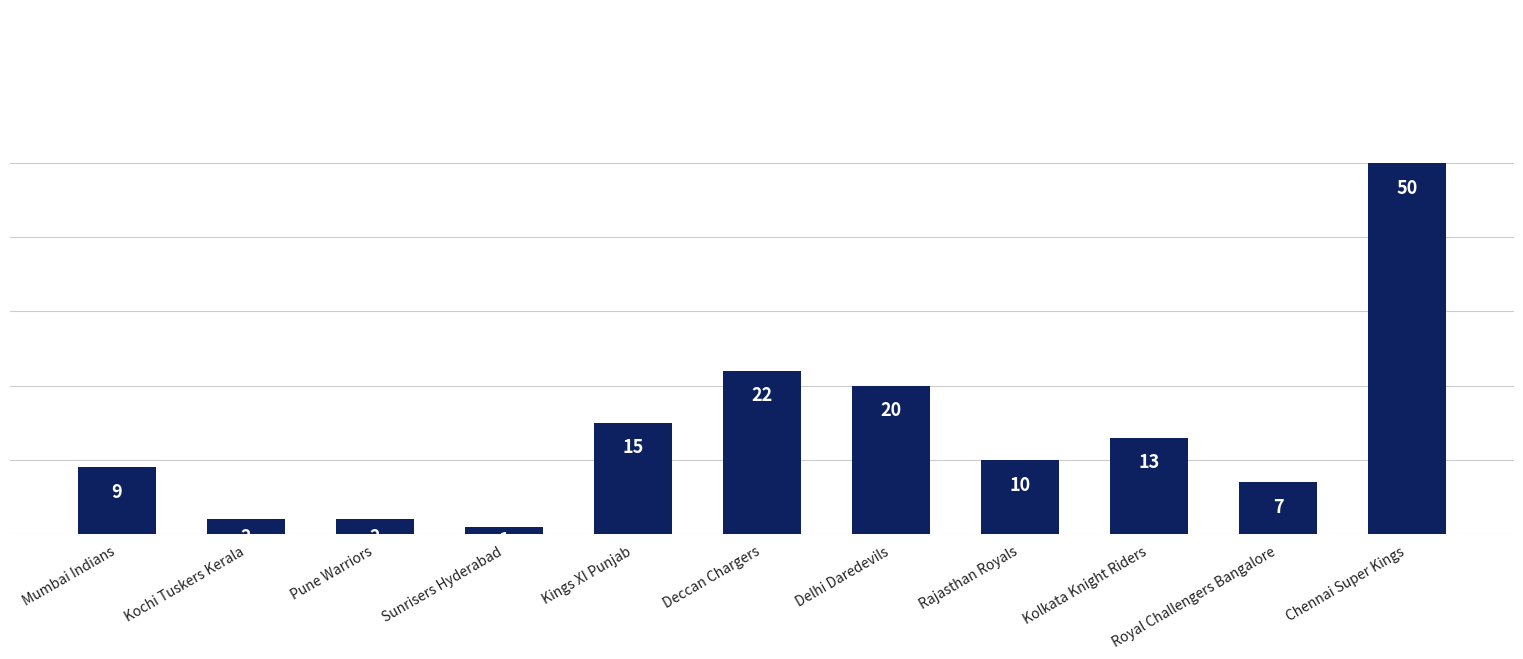

Count the number of data series in this chart.

1